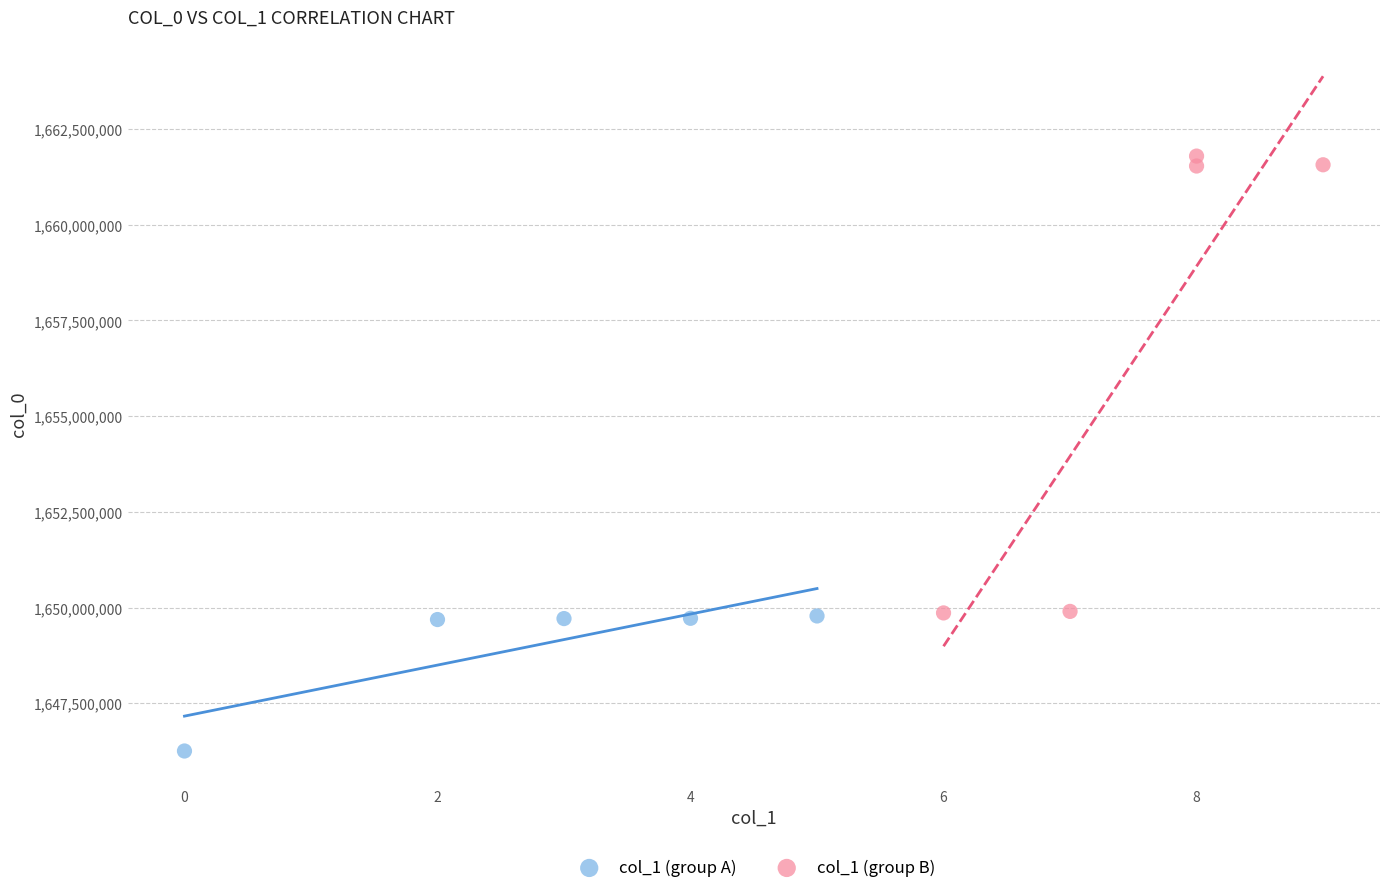

Which series contains the lowest Y value?

col_1 (group A)